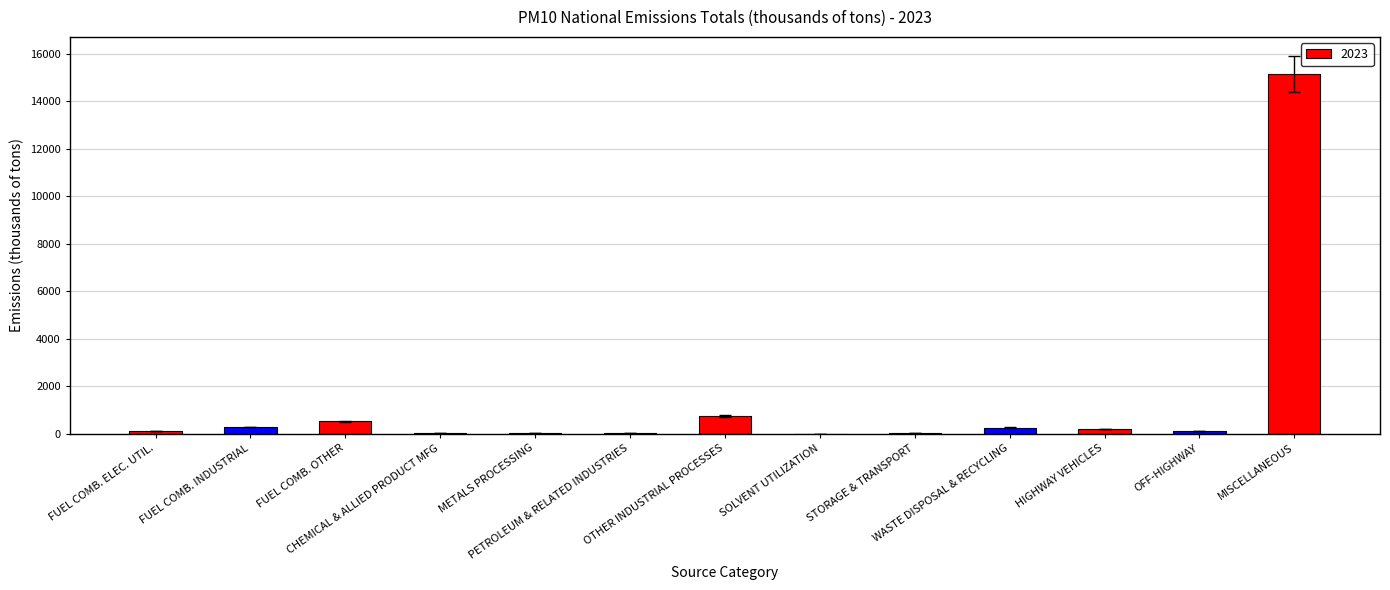

Which has a higher value, FUEL COMB. INDUSTRIAL or OTHER INDUSTRIAL PROCESSES?

OTHER INDUSTRIAL PROCESSES